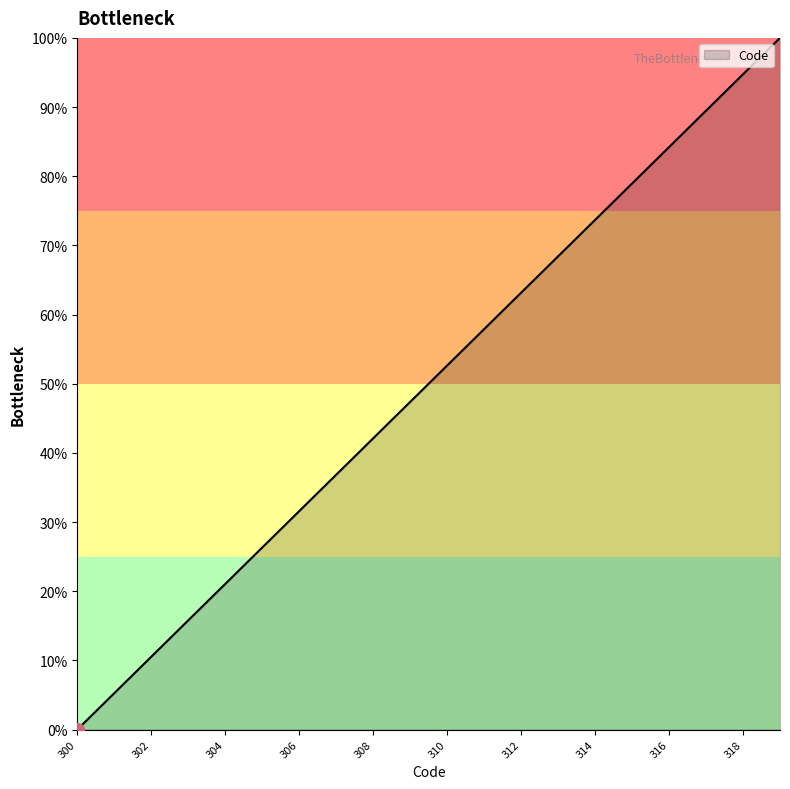

What is the maximum value shown in the chart?

100.0